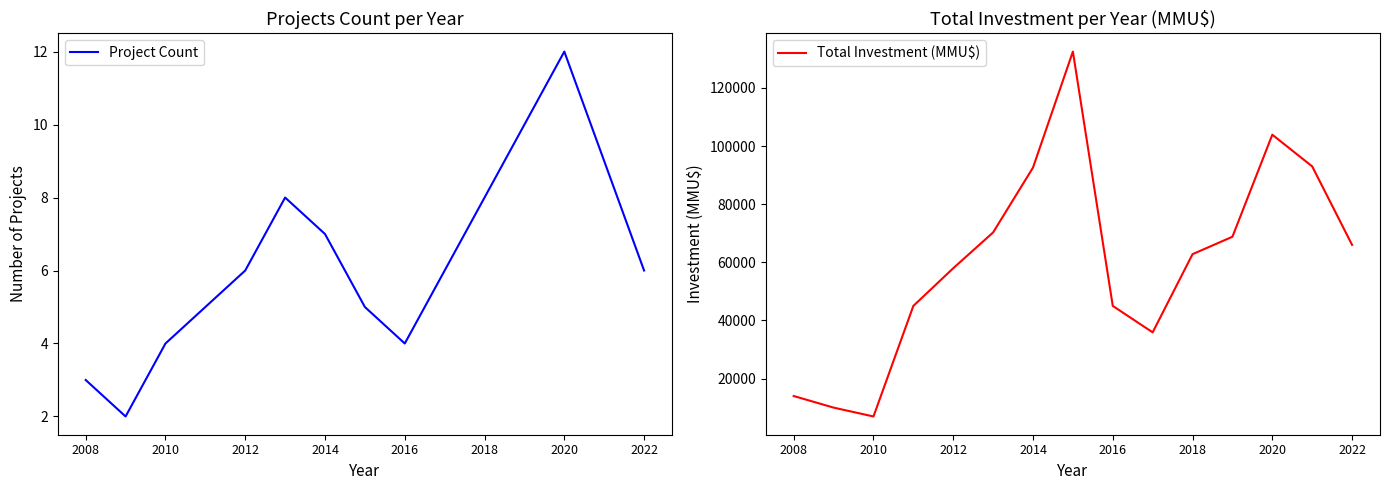

True or false: Total Investment (MMU$) and Project Count cross at least once.

False